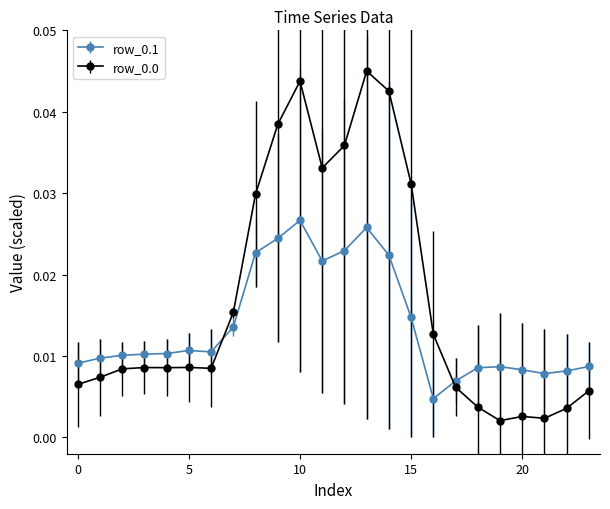

After their last crossing, which series has the higher values: row_0.1 or row_0.0?

row_0.1